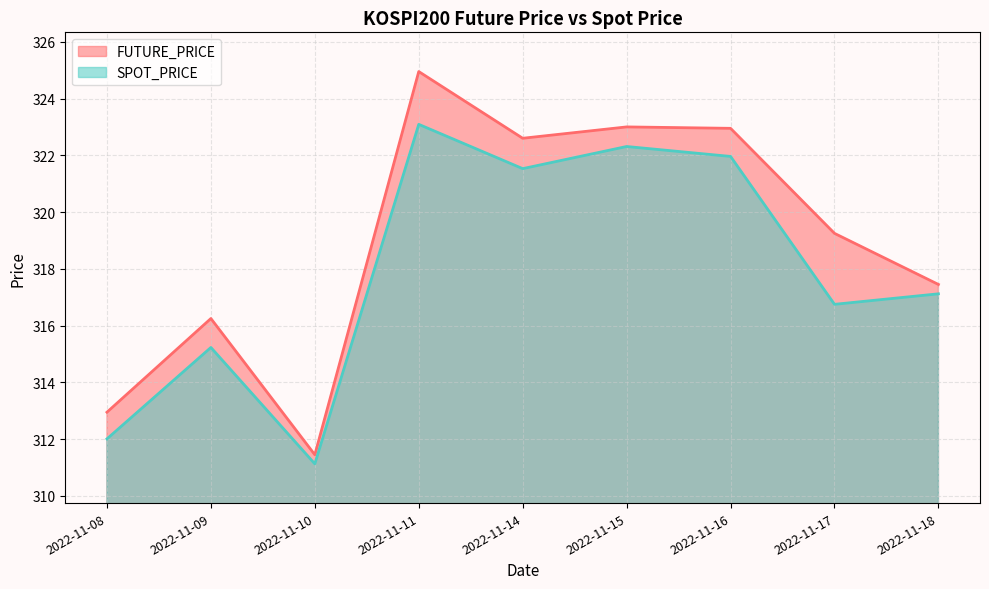

Reading left to right, list all the values displayed in this chart.

FUTURE_PRICE: 2022-11-08=312.9	2022-11-09=316.2	2022-11-10=311.4	2022-11-11=324.9	2022-11-14=322.6	2022-11-15=323.0	2022-11-16=322.9	2022-11-17=319.2	2022-11-18=317.4
SPOT_PRICE: 2022-11-08=312.0	2022-11-09=315.2	2022-11-10=311.1	2022-11-11=323.1	2022-11-14=321.5	2022-11-15=322.3	2022-11-16=322.0	2022-11-17=316.8	2022-11-18=317.1